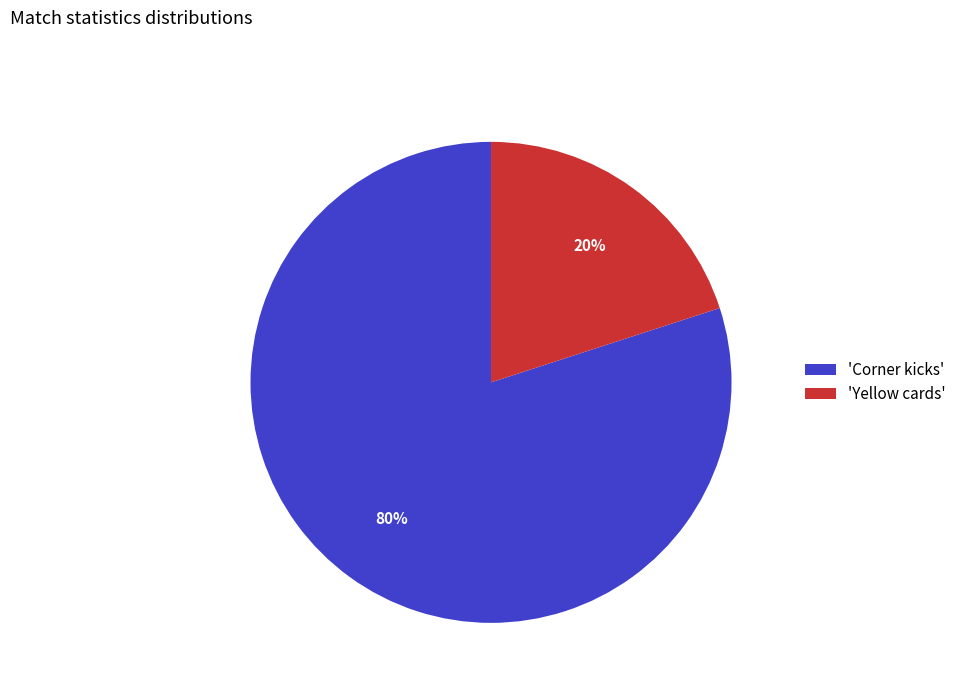

Is the sum of 'Yellow cards' and 'Corner kicks' greater than half?

Yes